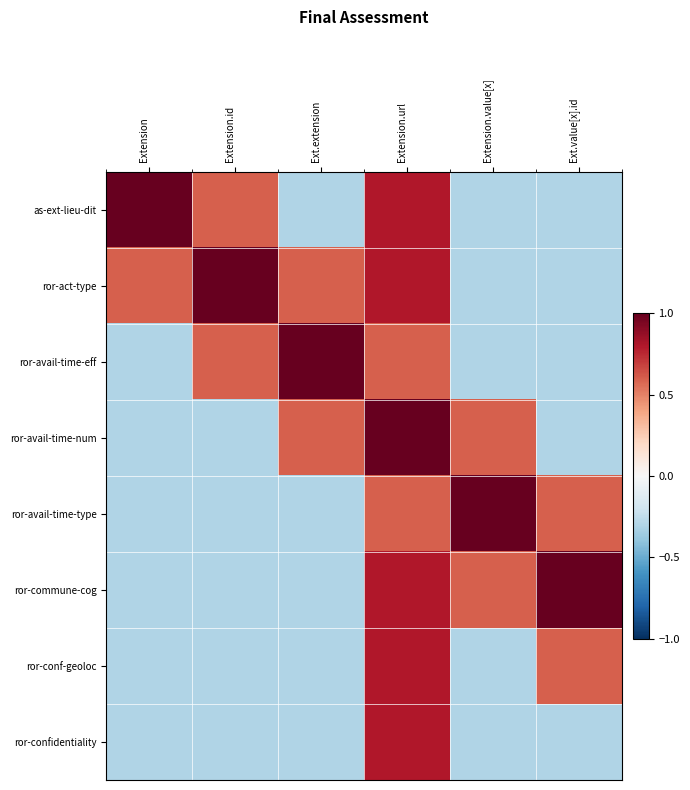

At how many categories does at least one series exceed 0?

6